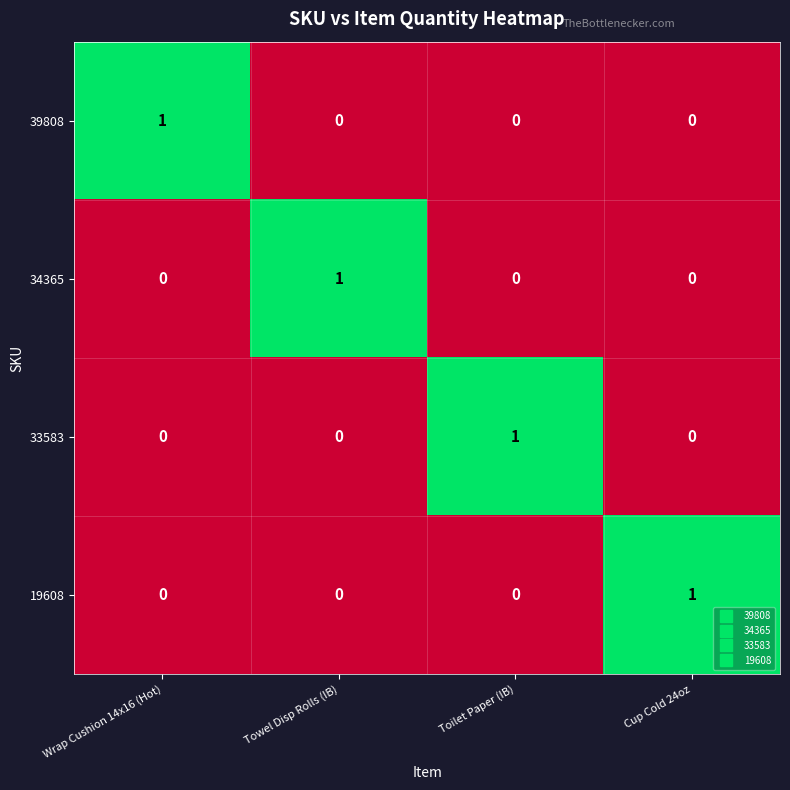

Reading right to left, list all the values displayed in this chart.

39808: Cup Cold 24oz=0	Toilet Paper (IB)=0	Towel Disp Rolls (IB)=0	Wrap Cushion 14x16 (Hot)=1
34365: Cup Cold 24oz=0	Toilet Paper (IB)=0	Towel Disp Rolls (IB)=1	Wrap Cushion 14x16 (Hot)=0
33583: Cup Cold 24oz=0	Toilet Paper (IB)=1	Towel Disp Rolls (IB)=0	Wrap Cushion 14x16 (Hot)=0
19608: Cup Cold 24oz=1	Toilet Paper (IB)=0	Towel Disp Rolls (IB)=0	Wrap Cushion 14x16 (Hot)=0